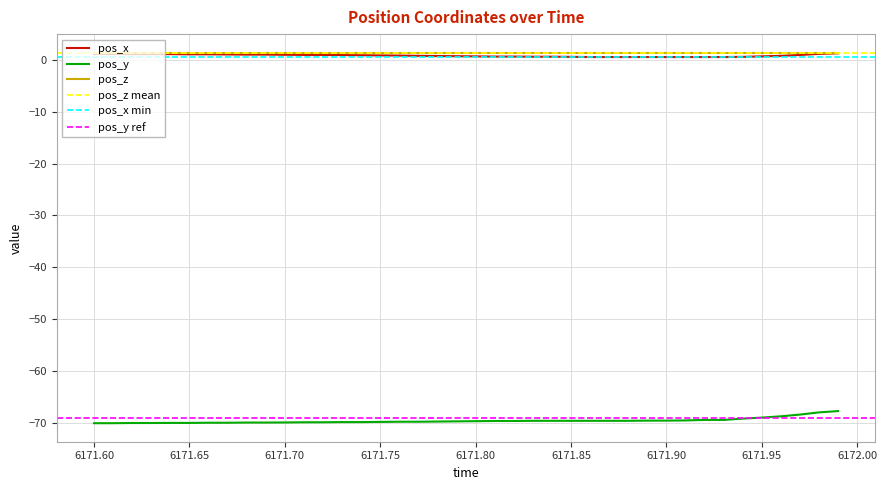

Is it true that pos_y equals -44.4 at 6171.70?

False